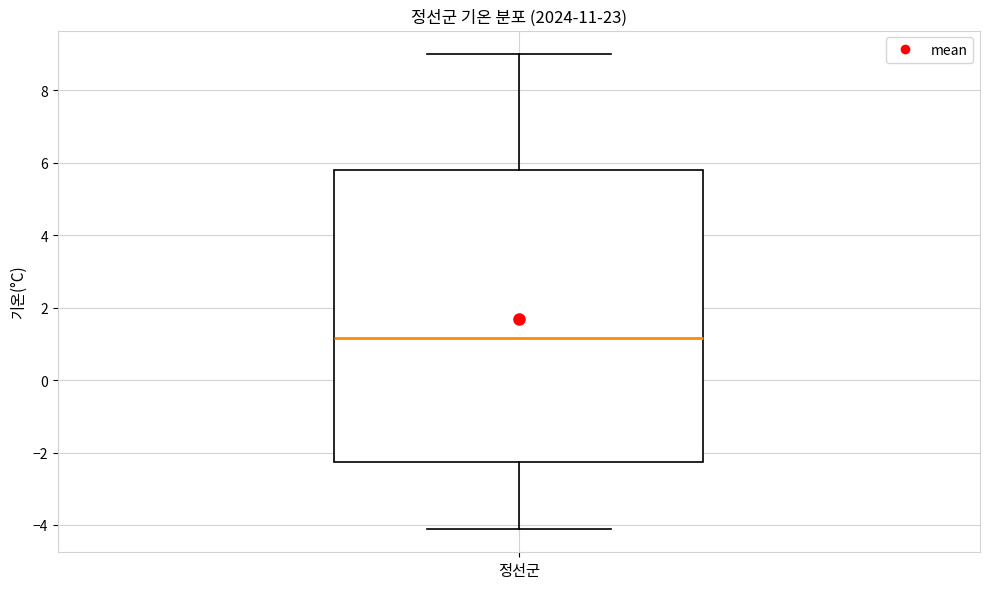

Transcribe this box plot: give where the median line is, the range the box spans, and where the two whiskers end, as read against the y-axis. The values are not printed on the chart, so give them approximately, as read against the axis.

median 1.2, box -2.2 to 5.8, whiskers -4.0 to 9.0